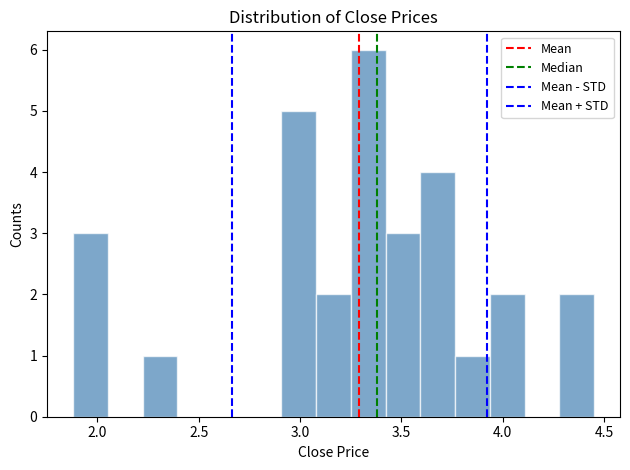

Around what value on the x-axis is the tallest bar? Give the approximate position of its centre, as read against the axis.

3.35